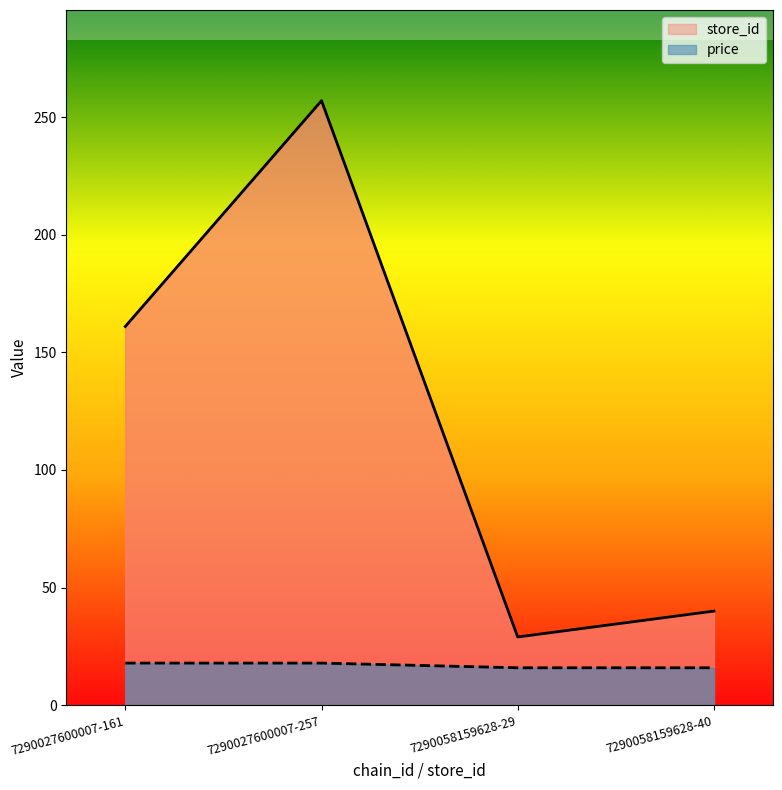

True or false: price has more than 2 points higher than both neighbors.

False